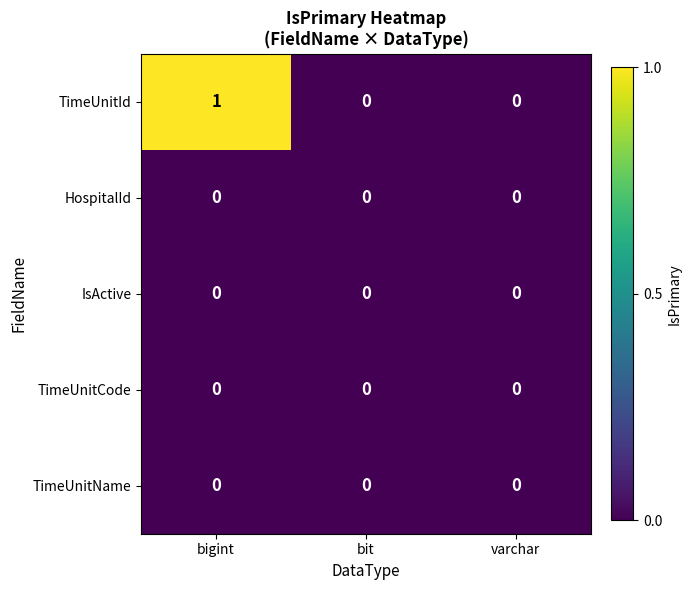

Reading left to right, list all the values displayed in this chart.

TimeUnitId: bigint=1	bit=0	varchar=0
HospitalId: bigint=0	bit=0	varchar=0
IsActive: bigint=0	bit=0	varchar=0
TimeUnitCode: bigint=0	bit=0	varchar=0
TimeUnitName: bigint=0	bit=0	varchar=0